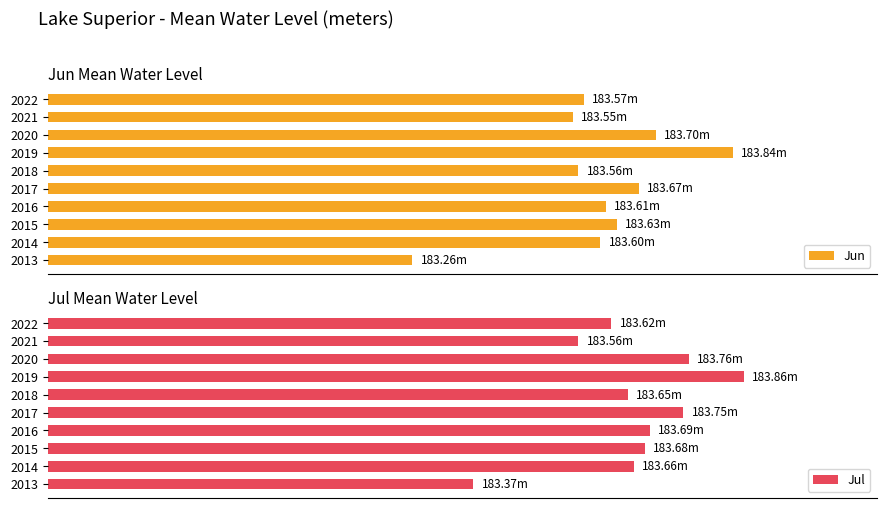

Rank the series by their maximum value, from lowest to highest.

Jun, Jul